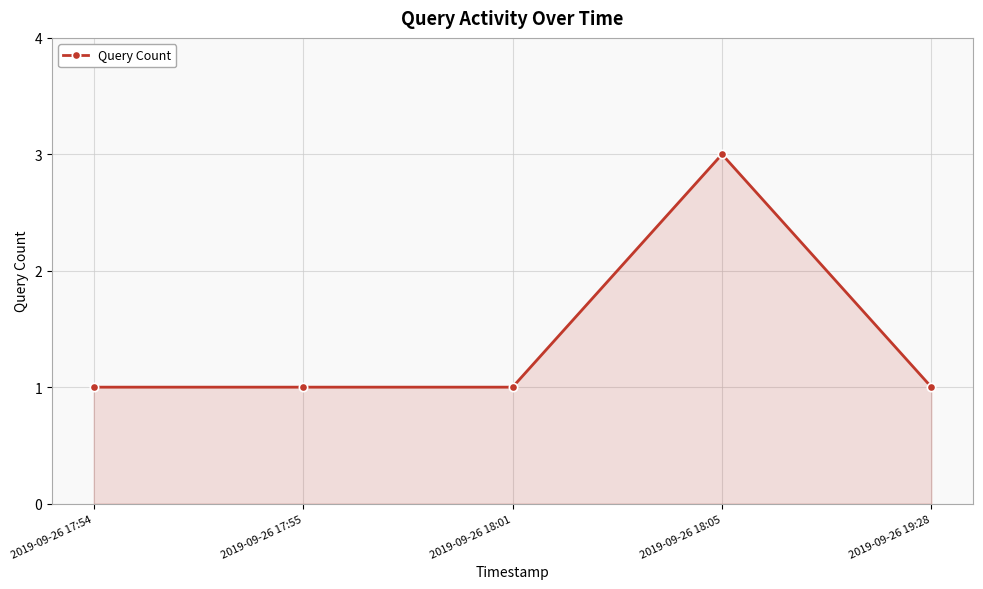

What is the greatest value displayed?

3